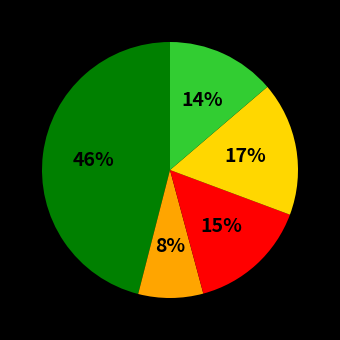

Is there a majority slice in this chart?

No